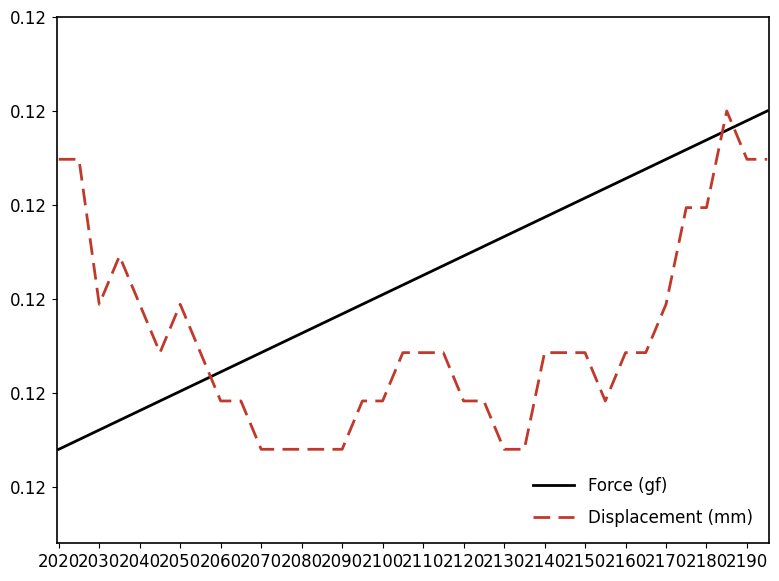

Reading left to right, list all the values displayed in this chart.

Force (gf): 0.1	0.1	0.1	0.1	0.1	0.1	0.1	0.1	0.1	0.1	0.1	0.1	0.1	0.1	0.1	0.1	0.1	0.1	0.1	0.1	0.1	0.1	0.1	0.1	0.1	0.1	0.1	0.1	0.1	0.1	0.1	0.1	0.1	0.1	0.1	0.1
Displacement (mm): 0.1	0.1	0.1	0.1	0.1	0.1	0.1	0.1	0.1	0.1	0.1	0.1	0.1	0.1	0.1	0.1	0.1	0.1	0.1	0.1	0.1	0.1	0.1	0.1	0.1	0.1	0.1	0.1	0.1	0.1	0.1	0.1	0.1	0.1	0.1	0.1